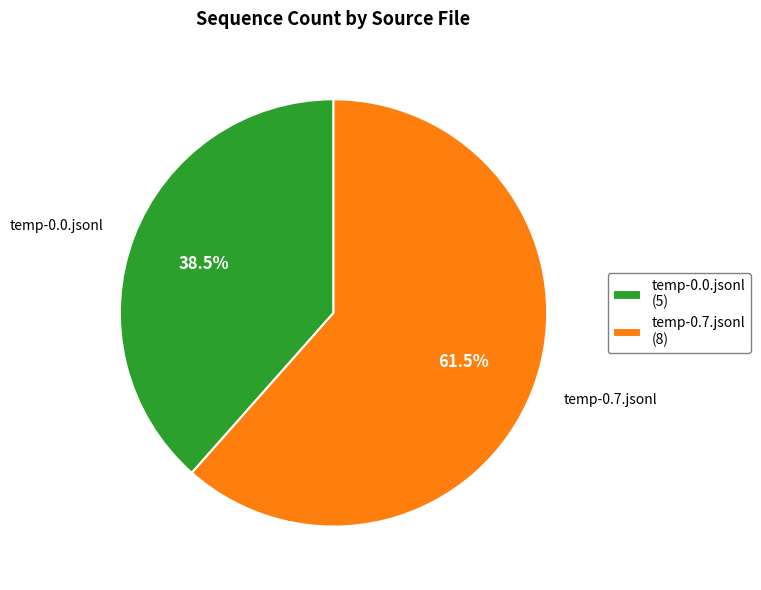

How many slices are in this pie chart?

2